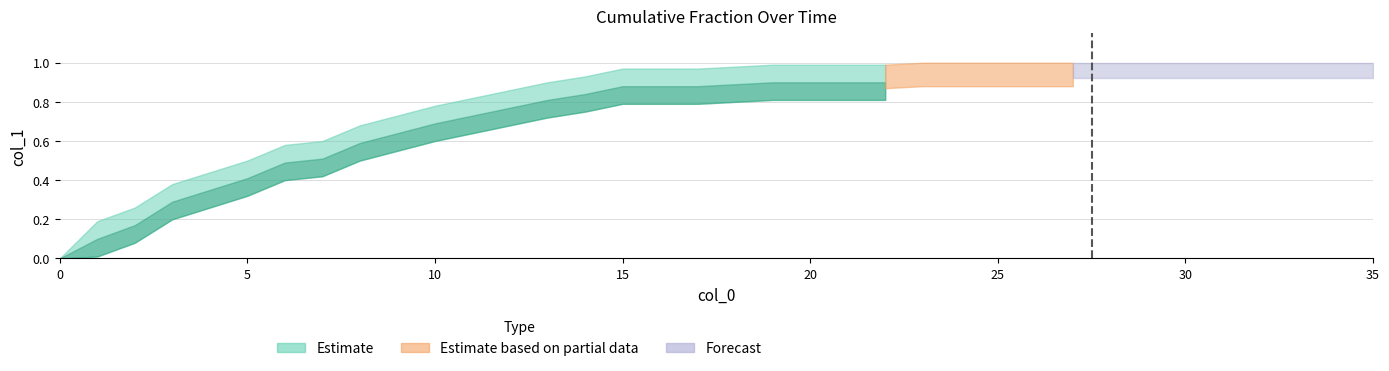

Which category has the highest value across all series?

23